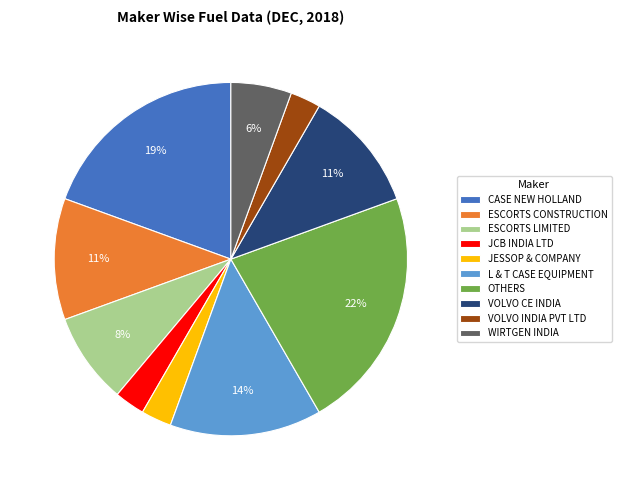

To the nearest percent, what percentage of the pie is ESCORTS CONSTRUCTION?

11%